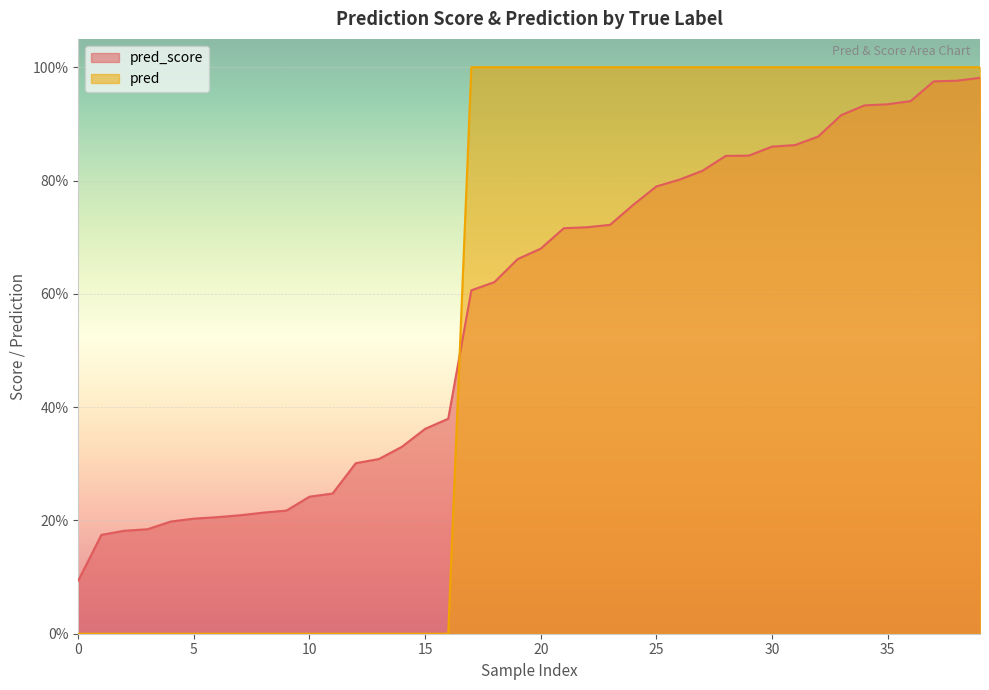

What are all the series names shown in the legend?

pred_score, pred